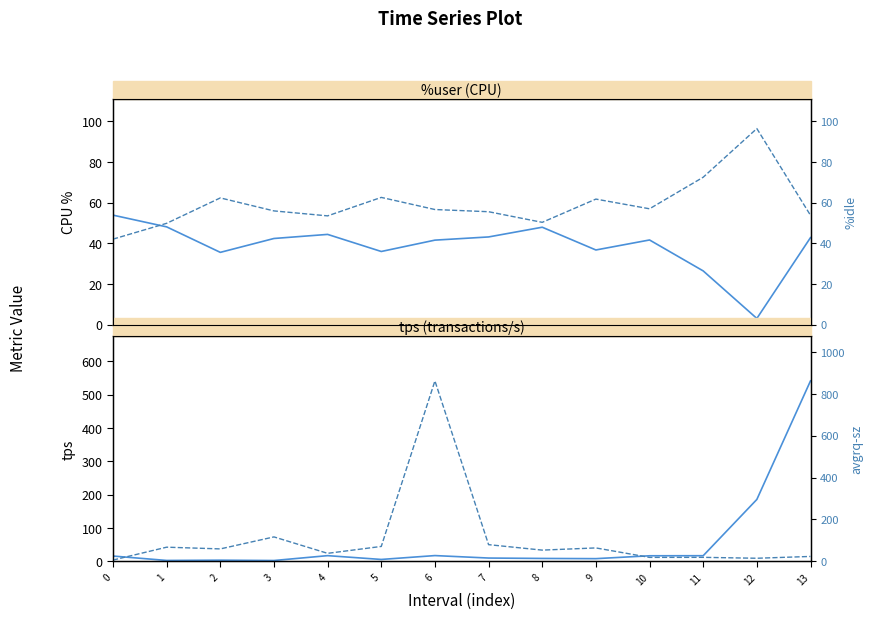

Reading left to right, transcribe all the data shown in this chart.

%user: 53.8	48.0	35.5	42.3	44.3	35.9	41.5	43.1	47.9	36.7	41.6	26.4	3.0	42.7
tps: 15.4	2.2	3.0	2.0	16.6	5.2	16.8	9.4	8.2	7.6	16.2	16.4	185.2	541.0
%idle: 42.0	49.8	62.3	55.9	53.4	62.5	56.5	55.5	50.2	61.7	56.9	72.4	96.3	53.7
avgrq-sz: 5.4	66.9	58.7	116.0	37.5	70.5	861.9	79.0	52.9	63.4	18.1	18.3	14.0	22.6